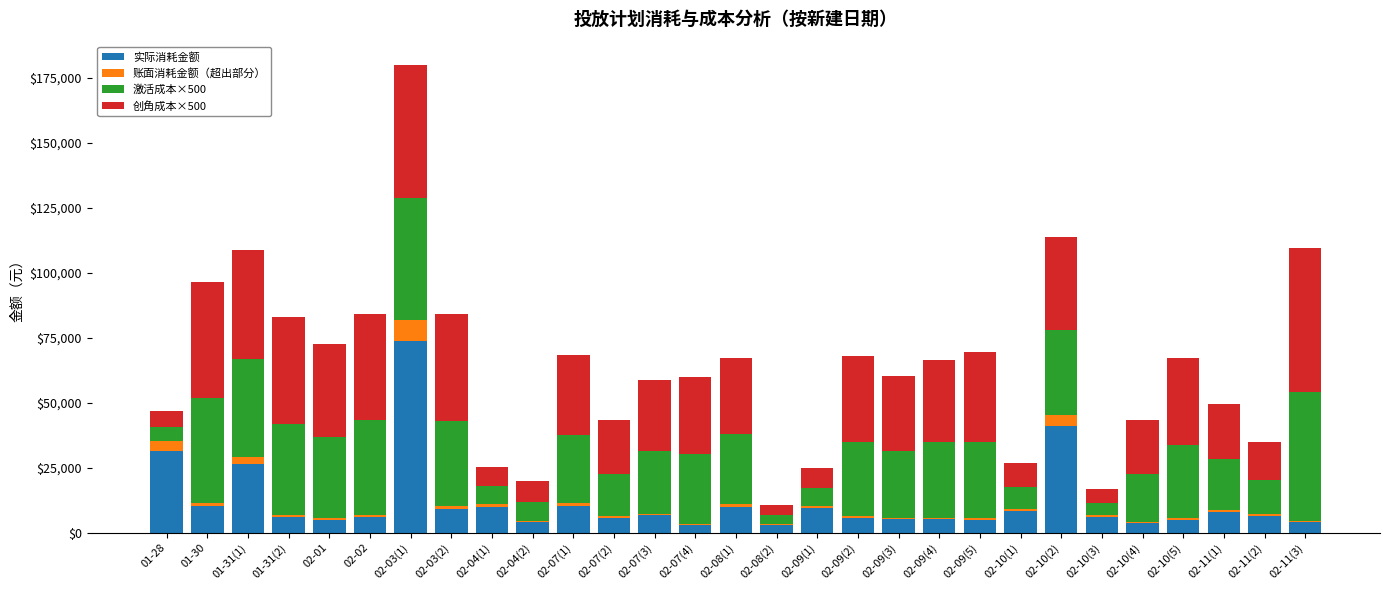

Is it true that 实际消耗金额 equals 8198.4 at 02-10(1)?

True